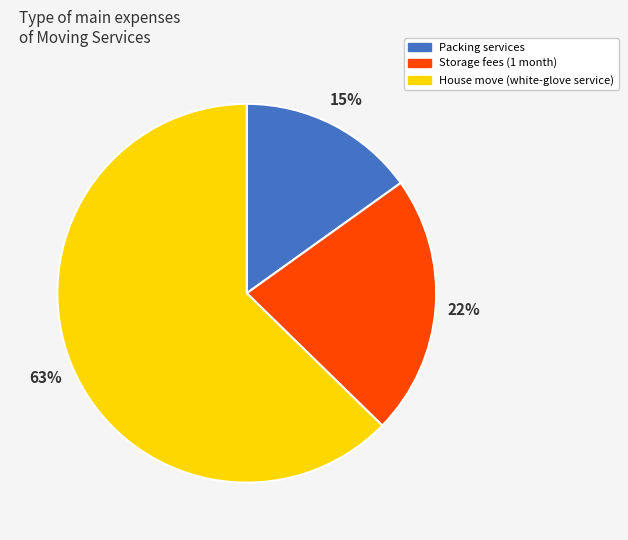

Combined, do Packing services and Storage fees (1 month) account for over 50%?

No